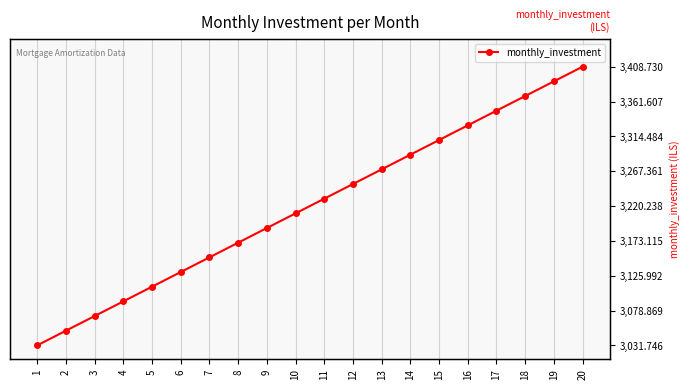

Reading left to right, extract all data points from this chart.

3031.7	3051.6	3071.4	3091.3	3111.1	3131.0	3150.8	3170.6	3190.5	3210.3	3230.2	3250.0	3269.8	3289.7	3309.5	3329.4	3349.2	3369.0	3388.9	3408.7